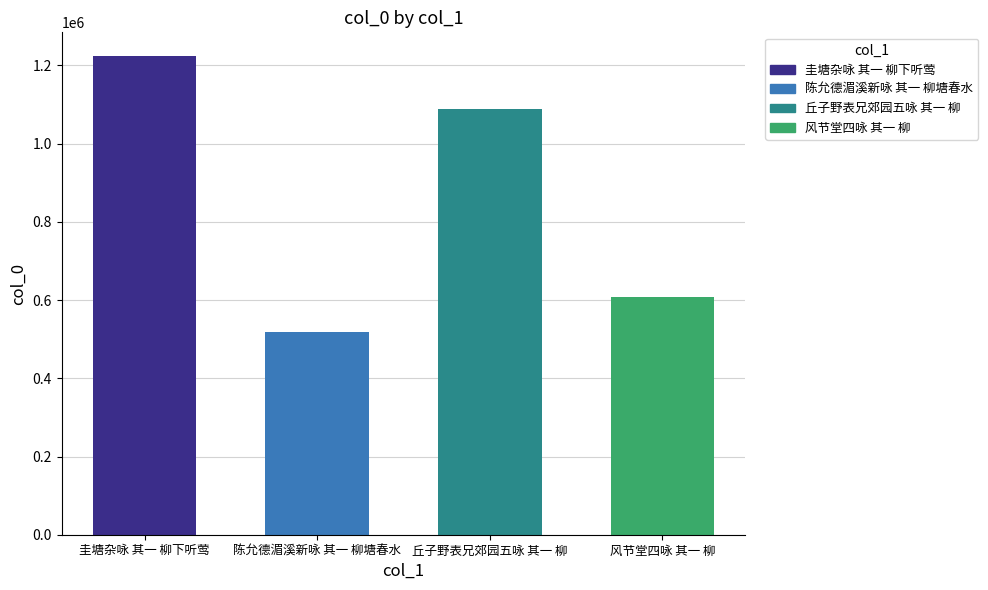

At which category does the chart reach its peak across all series?

圭塘杂咏 其一 柳下听莺